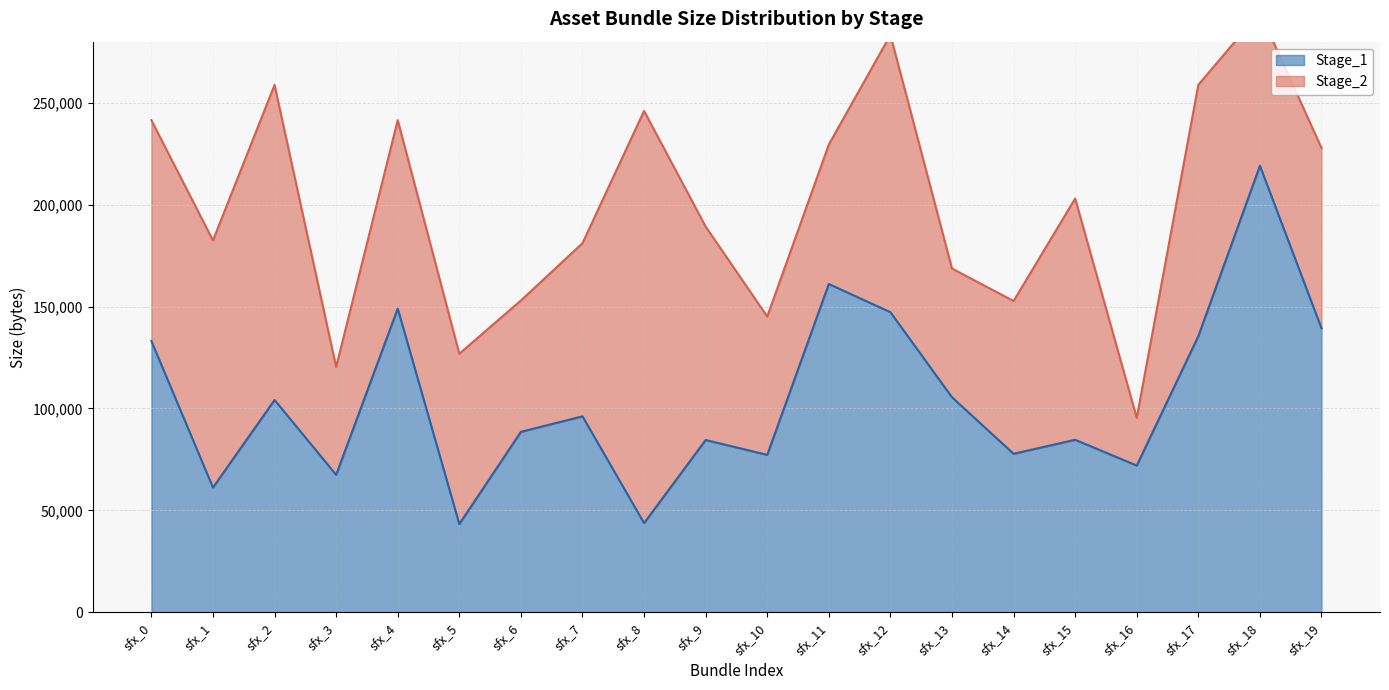

What is the approximate value at sfx_18, to the nearest 10?

219100